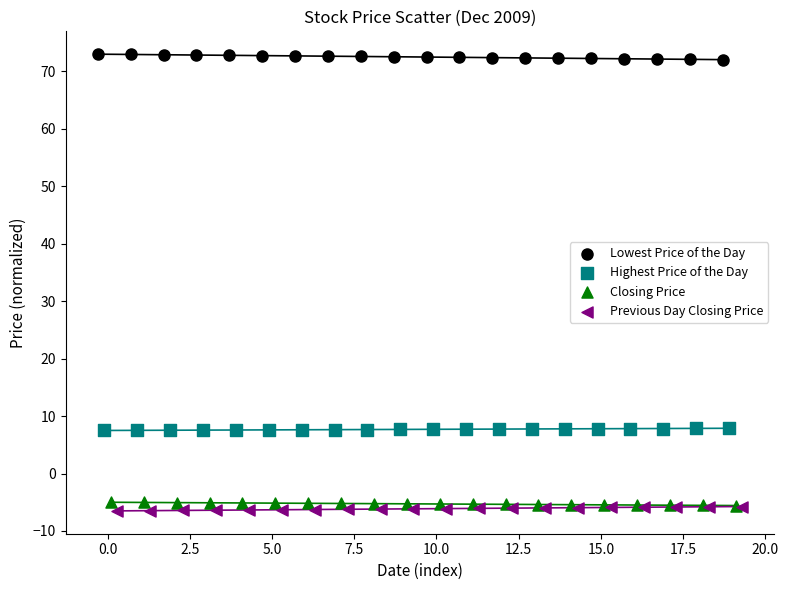

Which series contains the lowest Y value?

Previous Day Closing Price